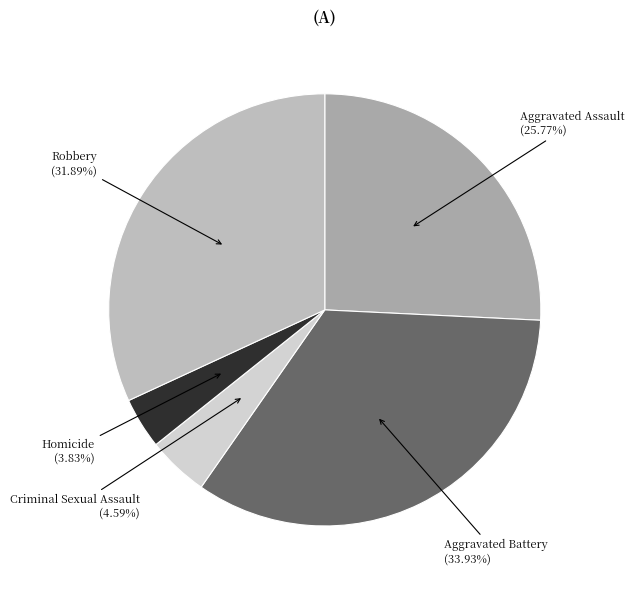

Is it true that Robbery is 40% of the pie?

False